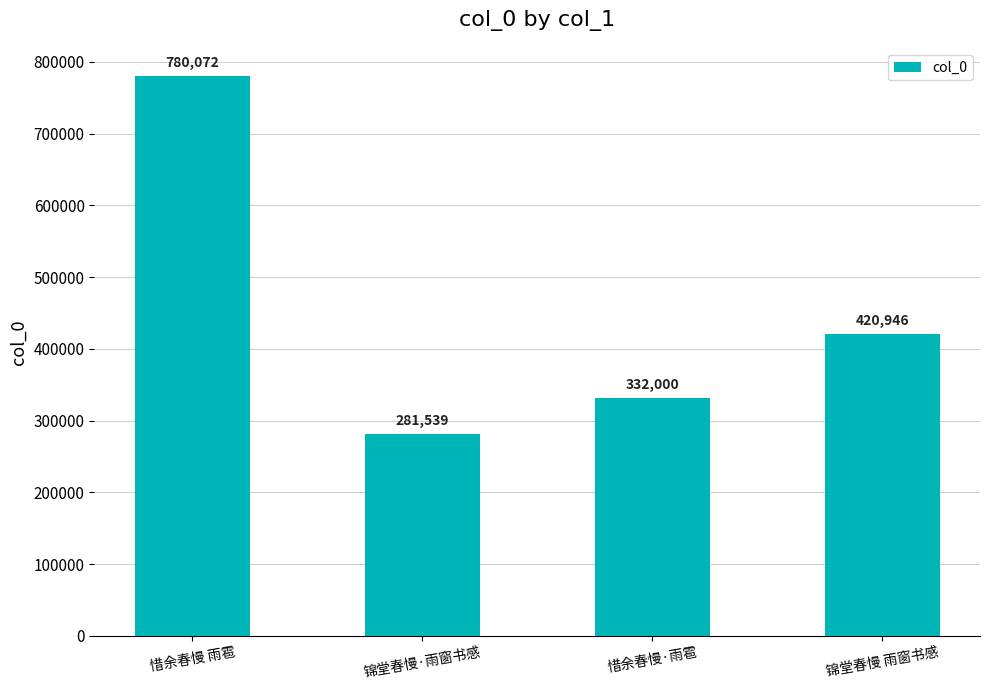

What is the sum of all values?

1814557